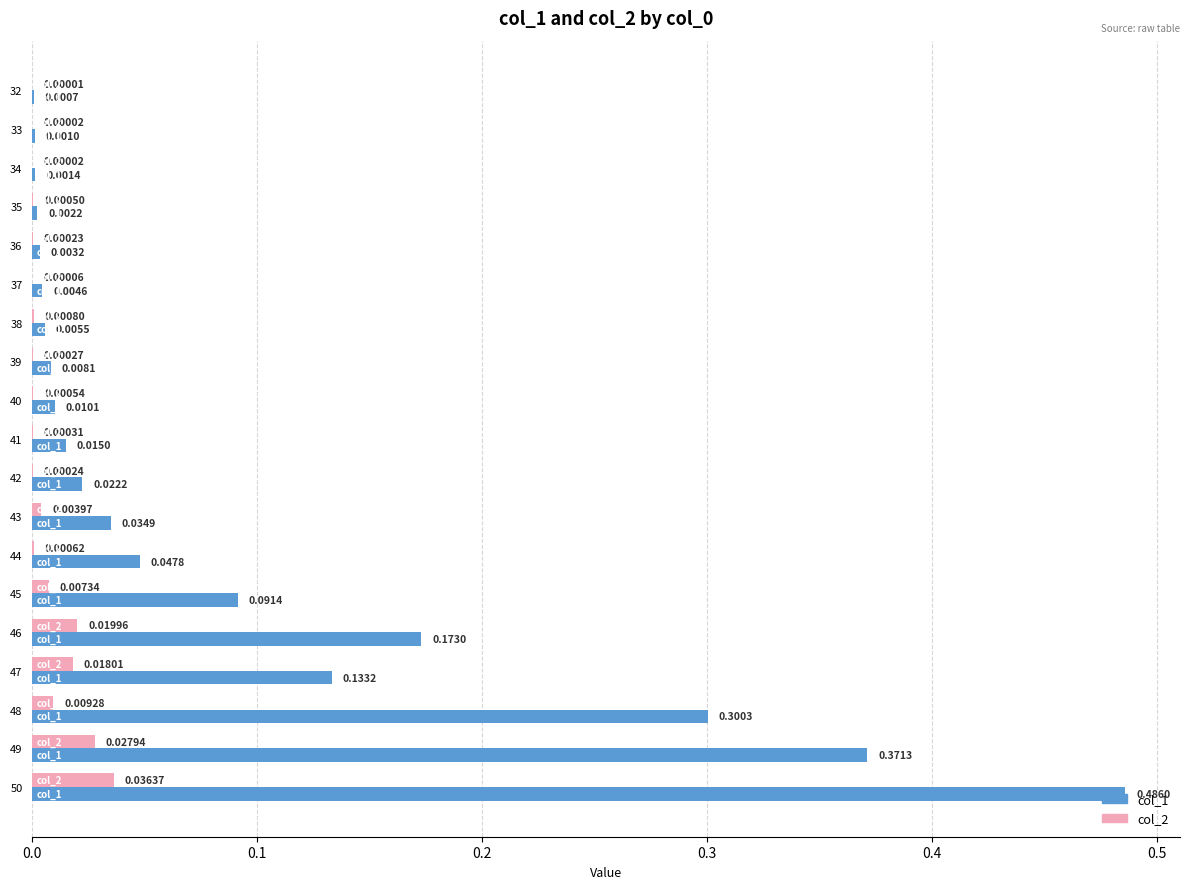

Between 38 and 42, which series saw the biggest shift?

col_1